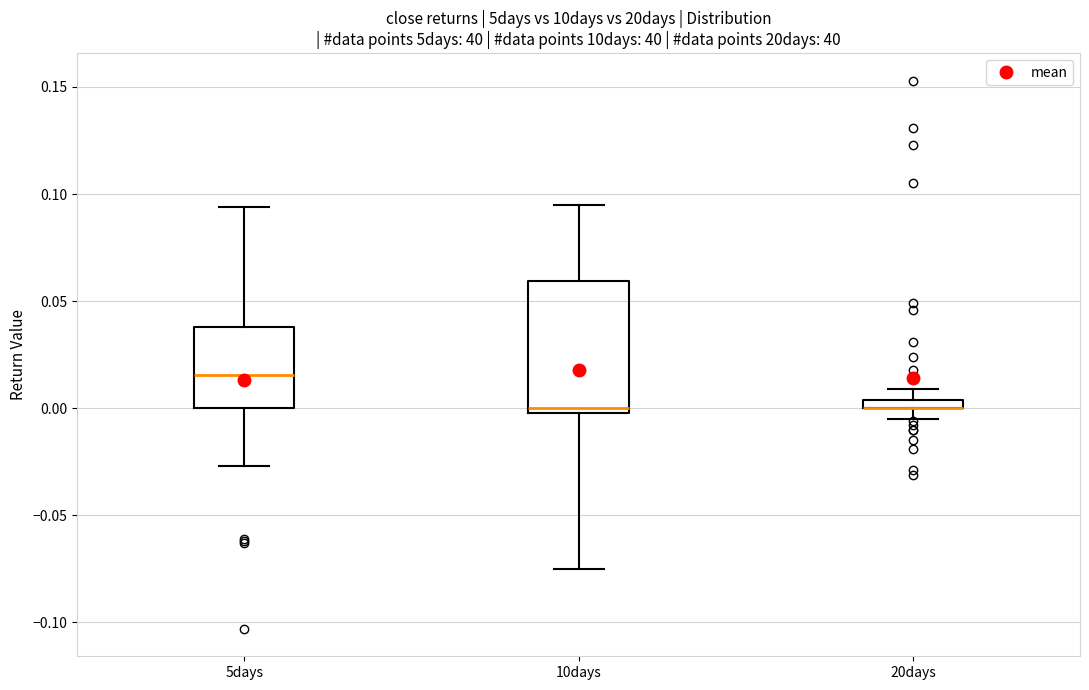

Where does the lower whisker of the box for 10days end on the y-axis? The values are not printed on the chart, so give them approximately, as read against the axis.

-0.075